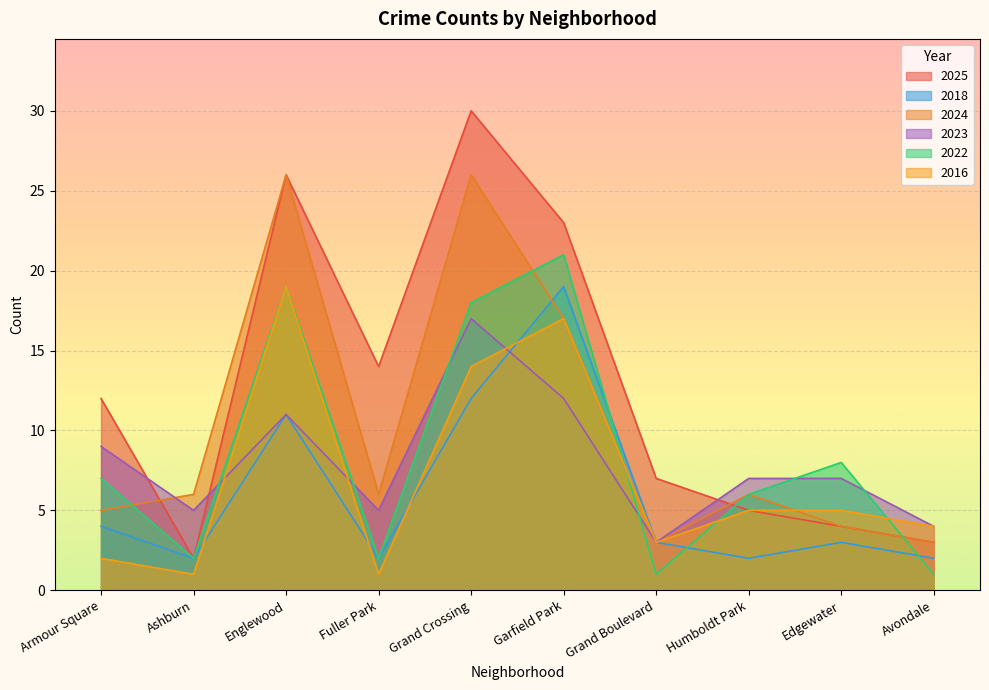

What is the difference between the maximum and second lowest values in the 2023 series?

13